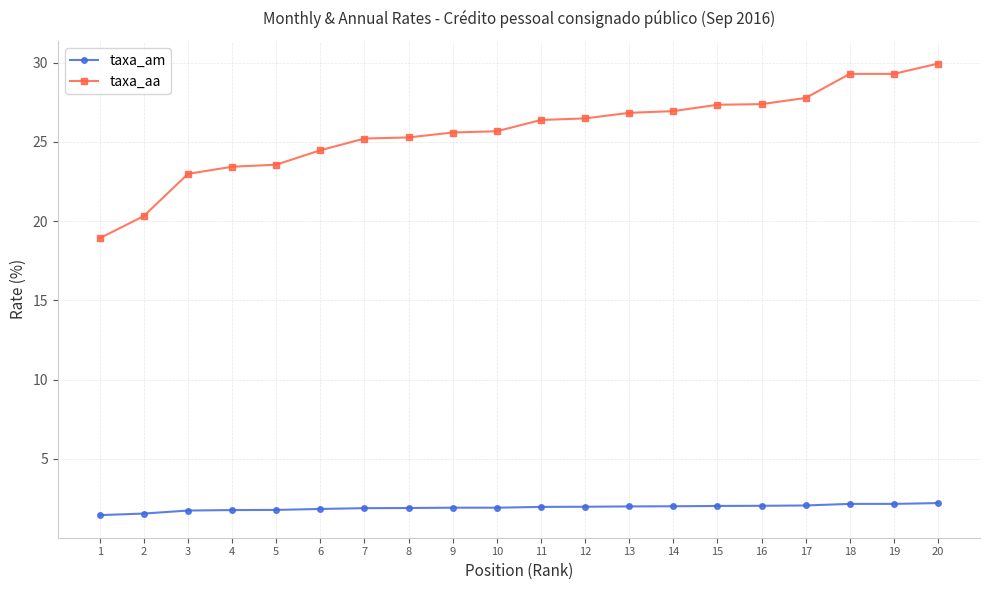

Is the value of taxa_am at 4 greater than the value of taxa_aa at 13?

No